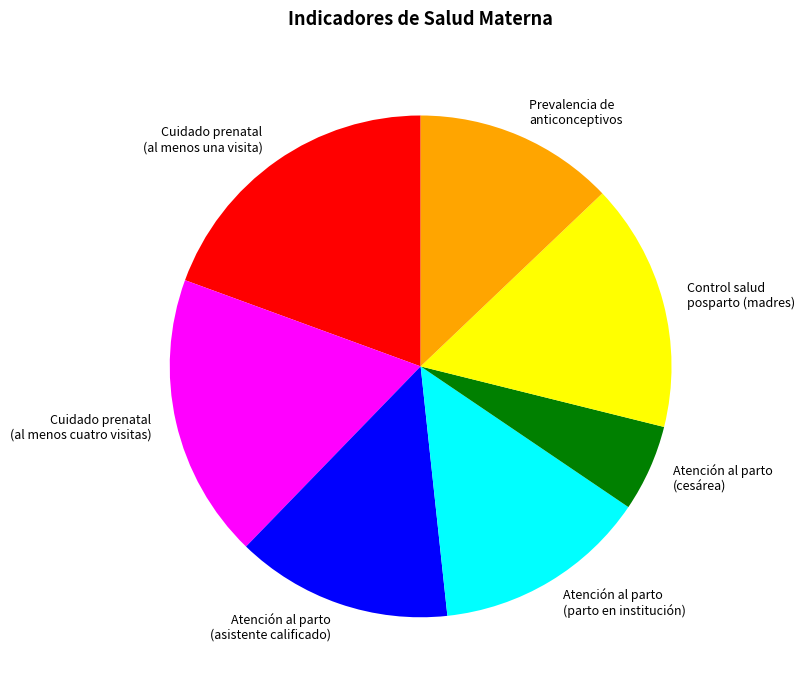

How many slices are in this pie chart?

7